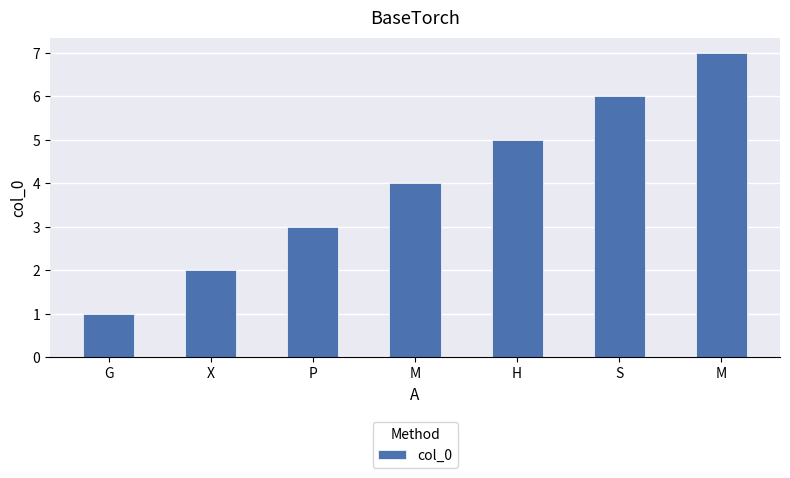

Read the value at S.

6